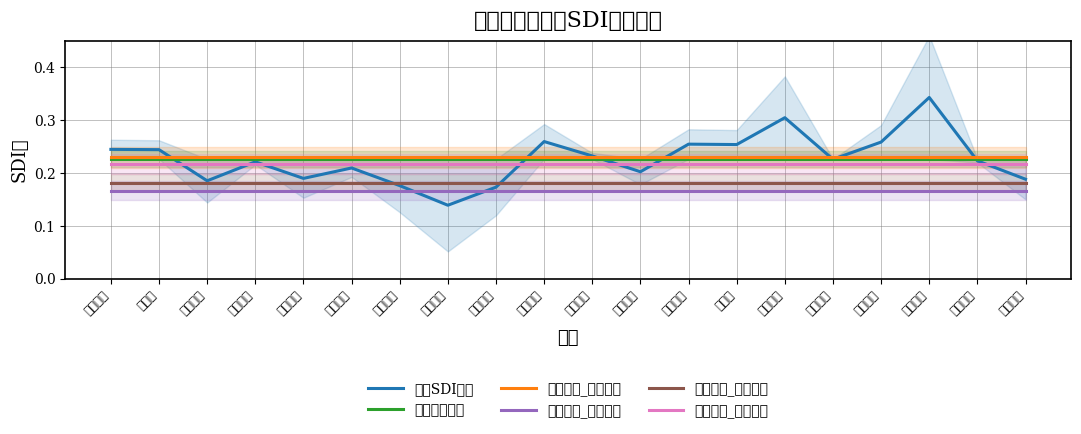

What is the average value of the 市场趋势_行业均值 series?

0.2